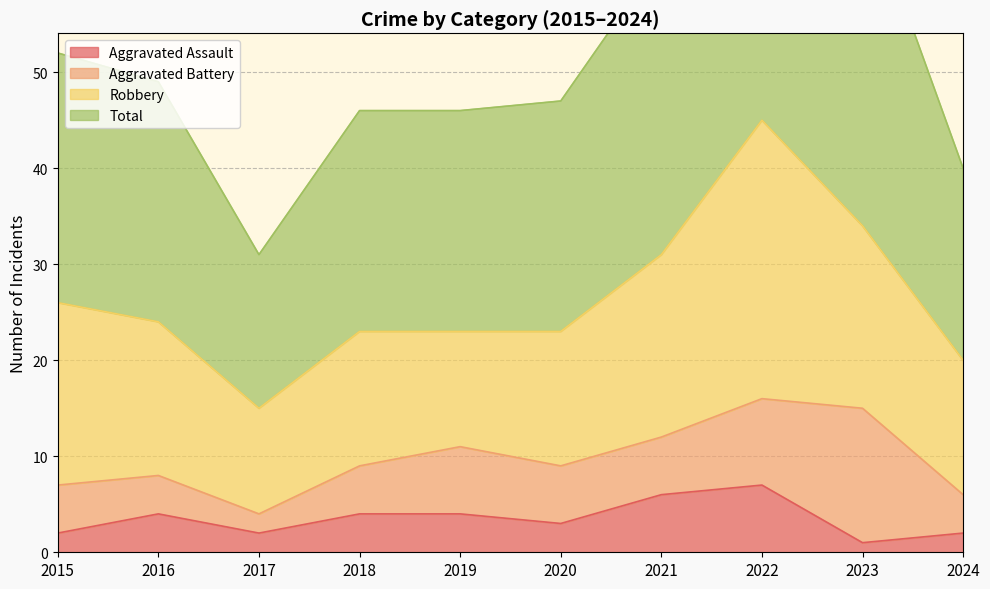

At which category is the sum across all series the highest?

2022